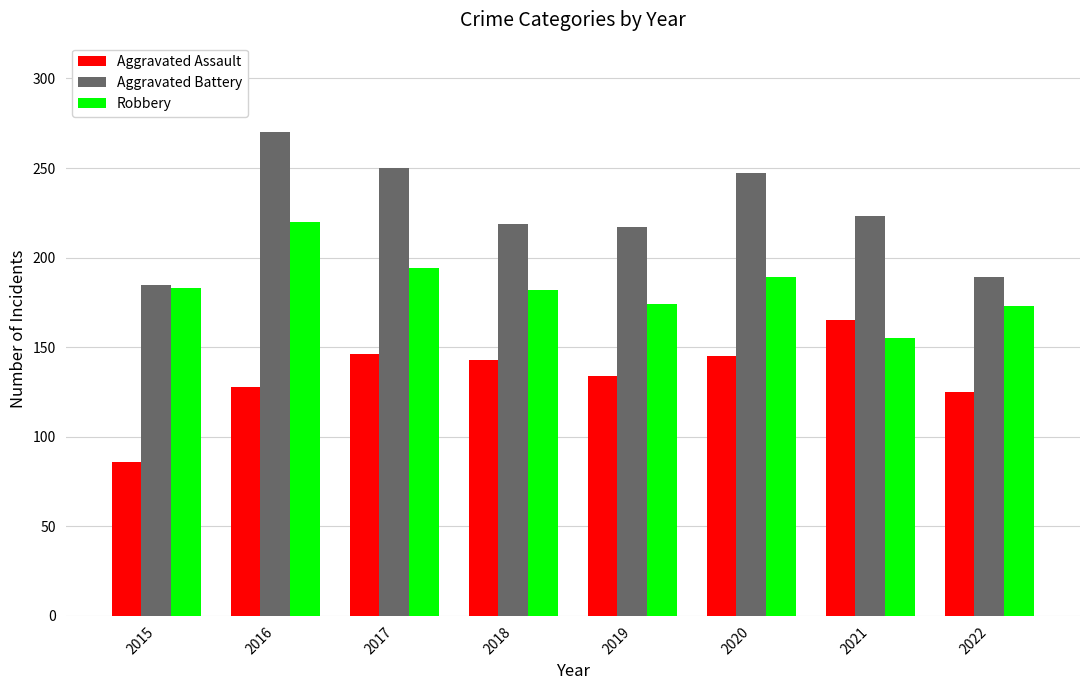

What is the difference between the highest and lowest values at 2022?

64